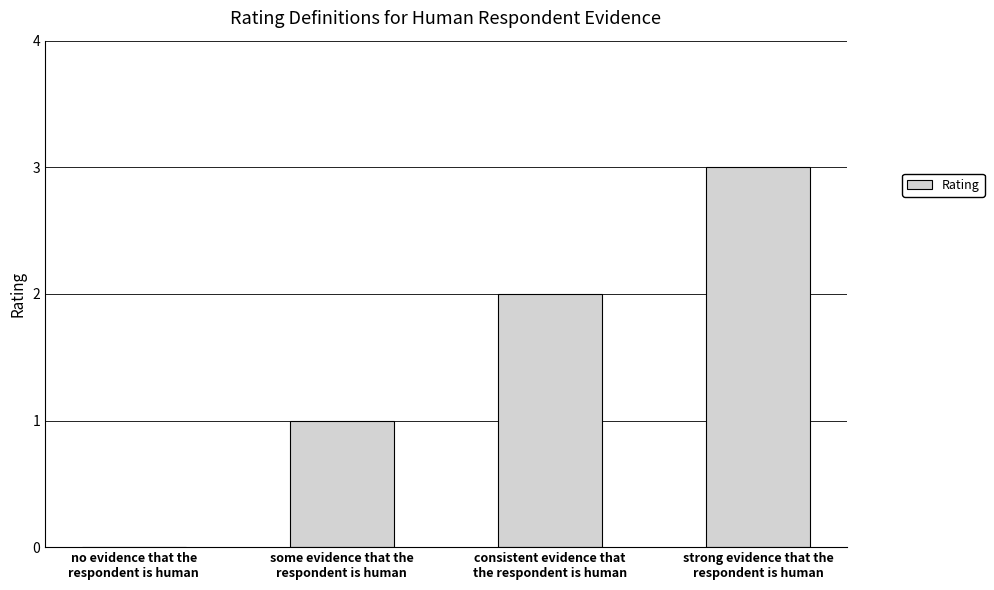

Which category has the highest value across all series?

strong evidence that the
respondent is human